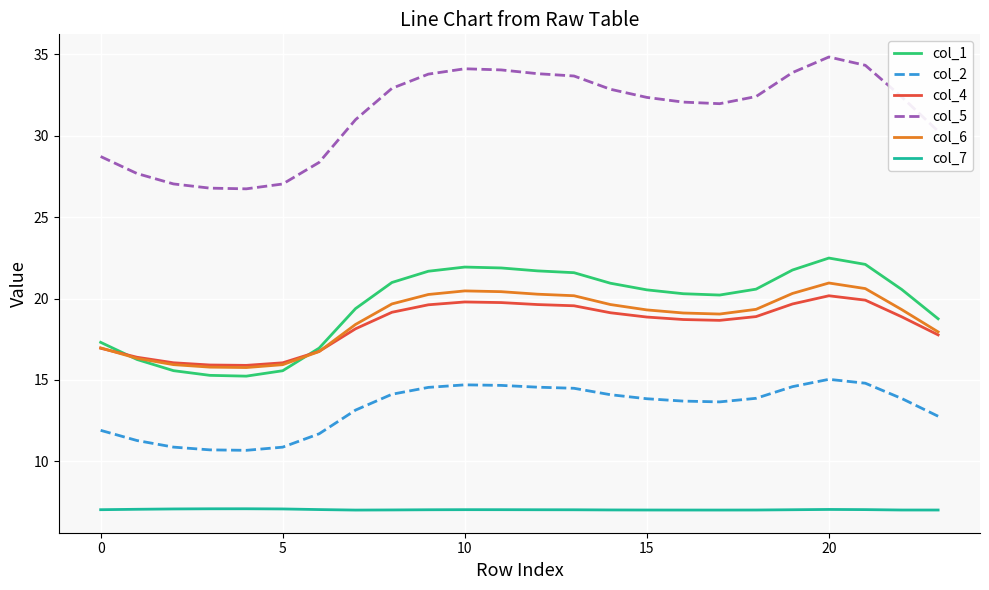

Which series has the widest spread of values?

col_5